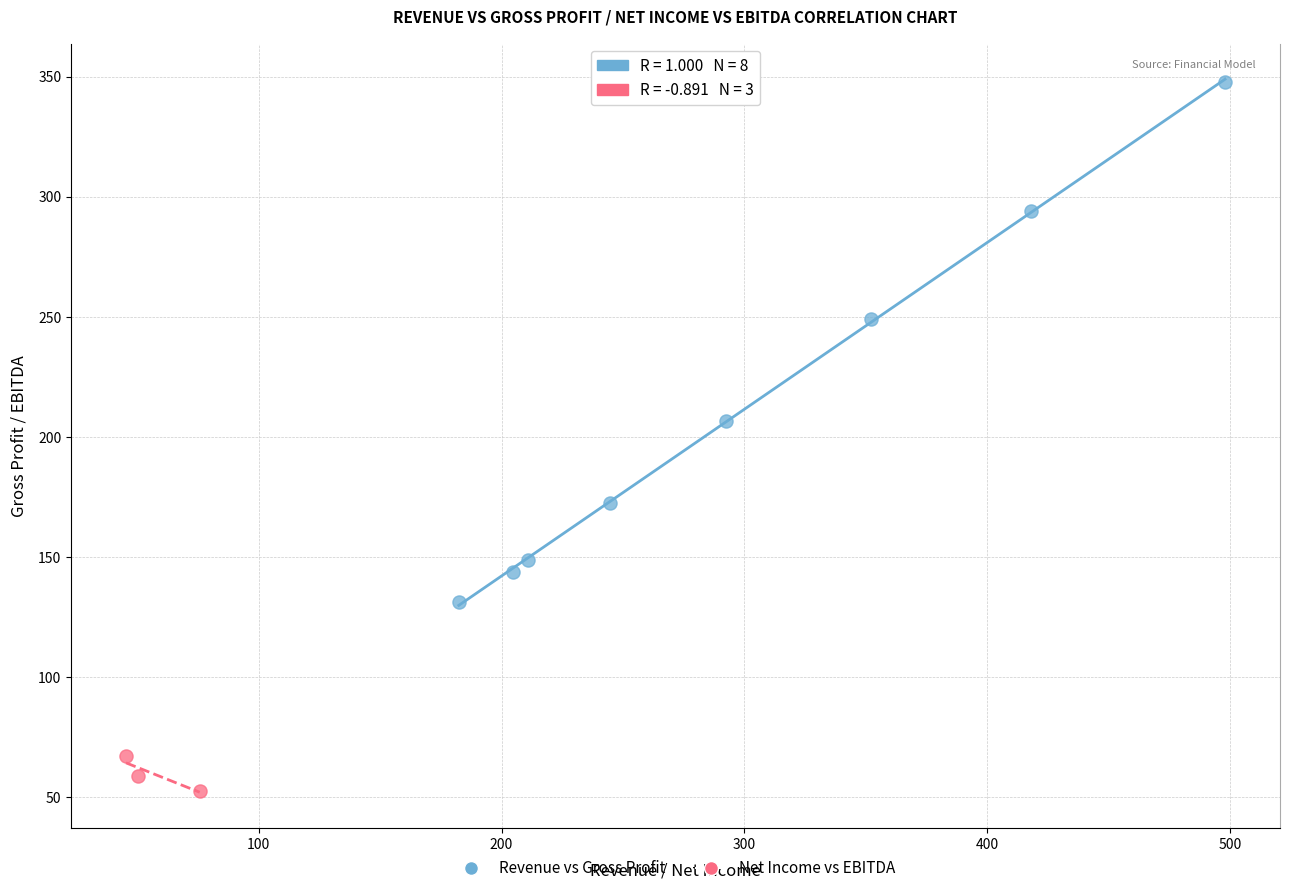

Which series contains the highest Y value?

Revenue vs Gross Profit